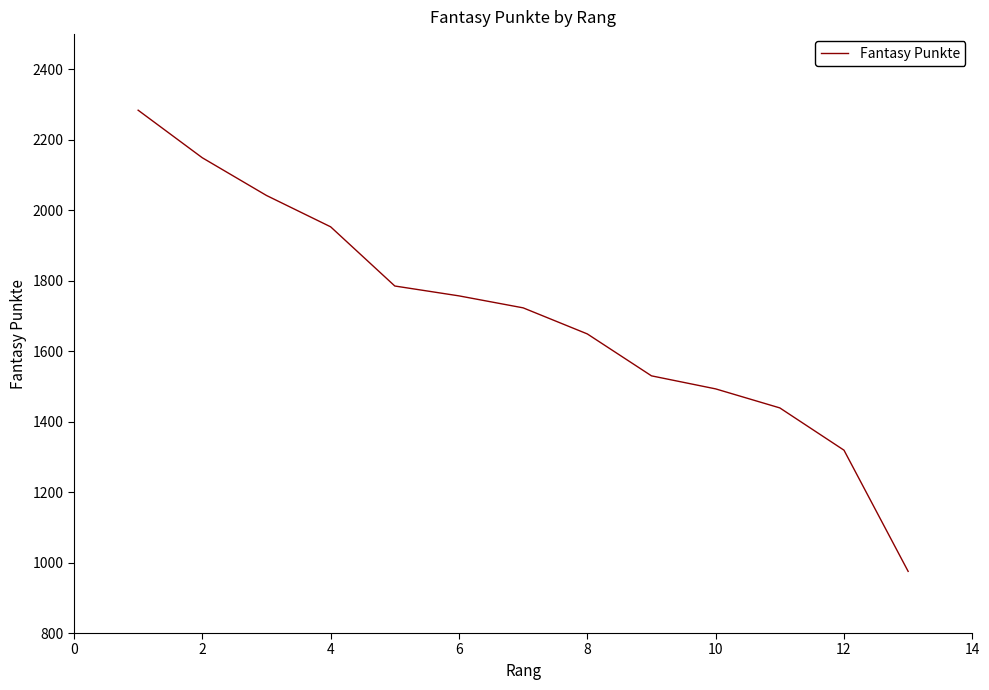

True or false: there are more than 0 points higher than both neighbors.

False